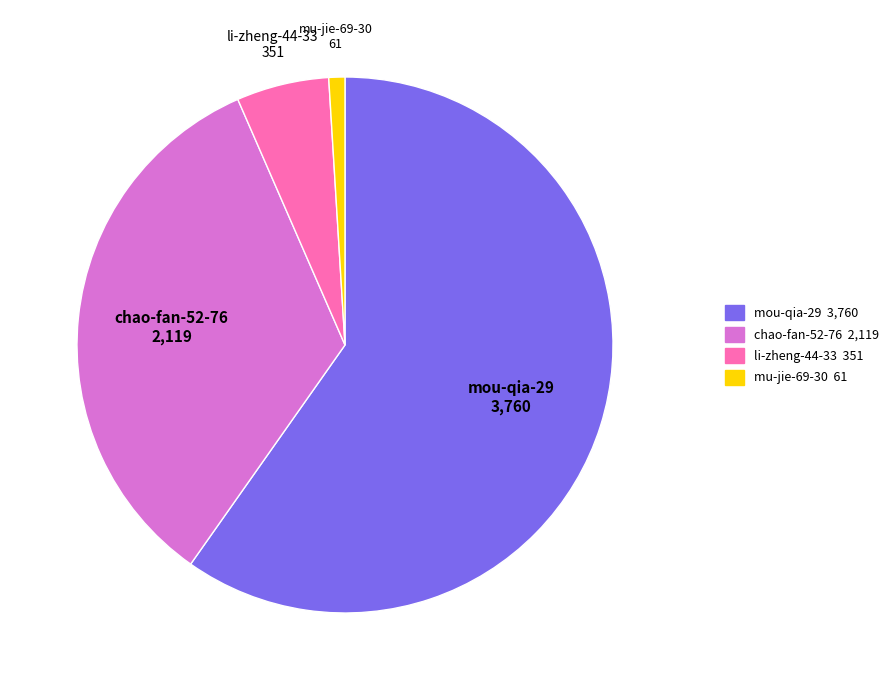

The chao-fan-52-76 slice represents 27% of the pie. True or false?

False